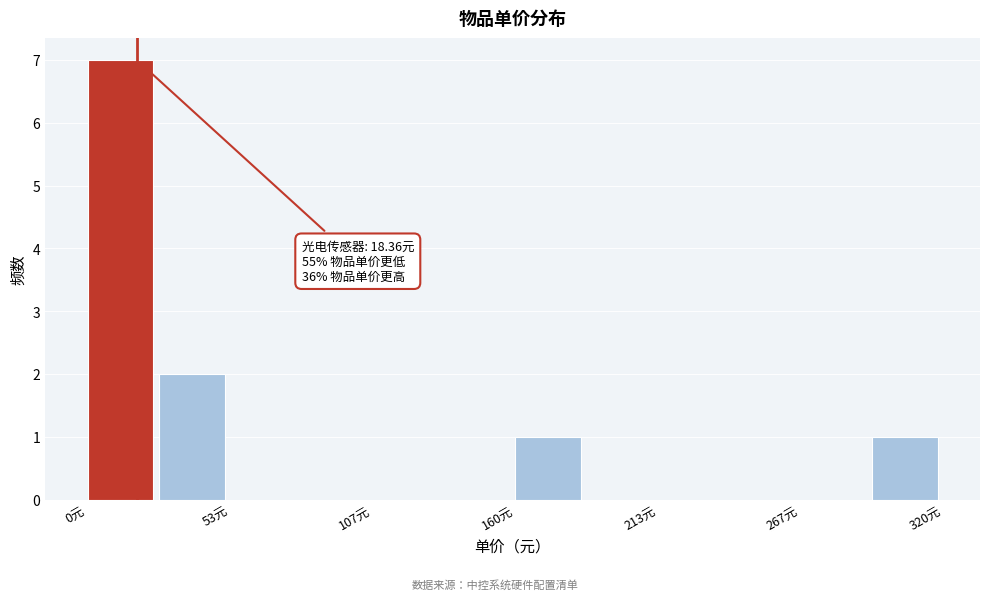

Around what value on the x-axis is the tallest bar? Give the approximate position of its centre, as read against the axis.

10